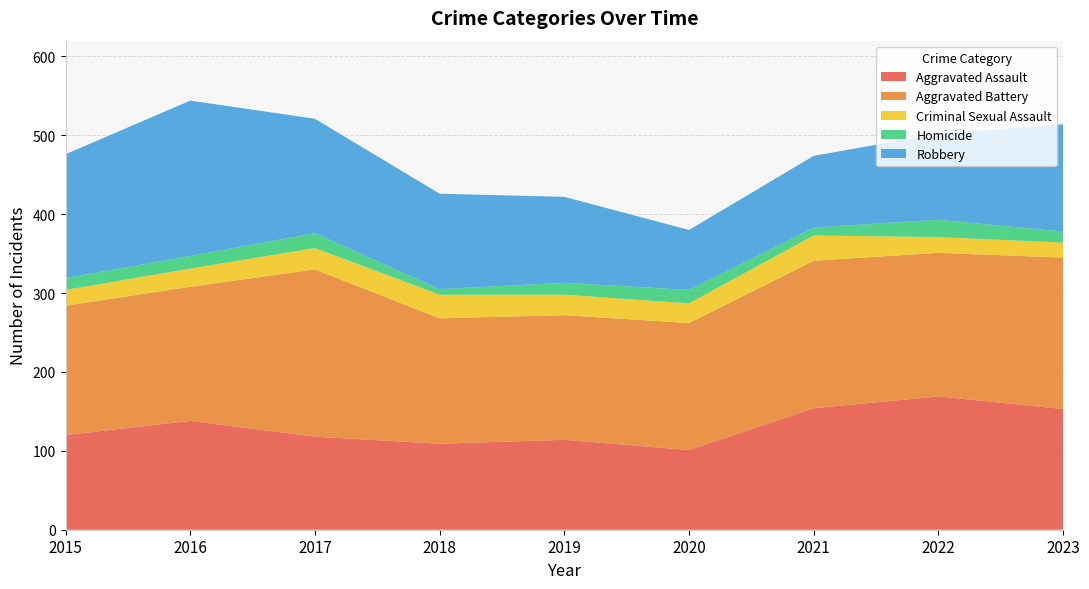

Reading left to right, transcribe all the data shown in this chart.

Aggravated Assault: 2015=120	2016=138	2017=118	2018=109	2019=114	2020=101	2021=154	2022=169	2023=153
Aggravated Battery: 2015=164	2016=170	2017=212	2018=159	2019=158	2020=161	2021=187	2022=182	2023=192
Criminal Sexual Assault: 2015=20	2016=23	2017=27	2018=30	2019=26	2020=25	2021=32	2022=20	2023=19
Homicide: 2015=15	2016=16	2017=19	2018=7	2019=15	2020=17	2021=10	2022=22	2023=14
Robbery: 2015=157	2016=197	2017=145	2018=121	2019=109	2020=76	2021=91	2022=109	2023=136